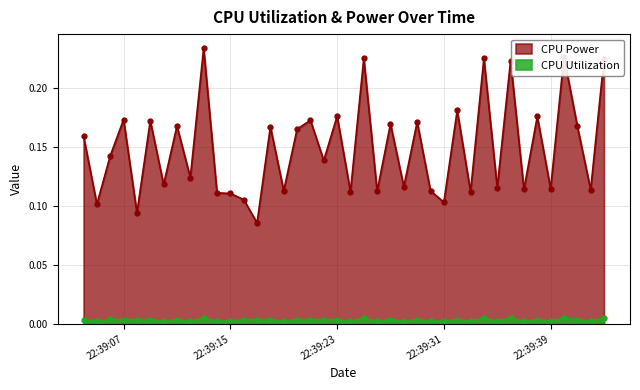

How many interior local valleys does the CPU Utilization series have?

16